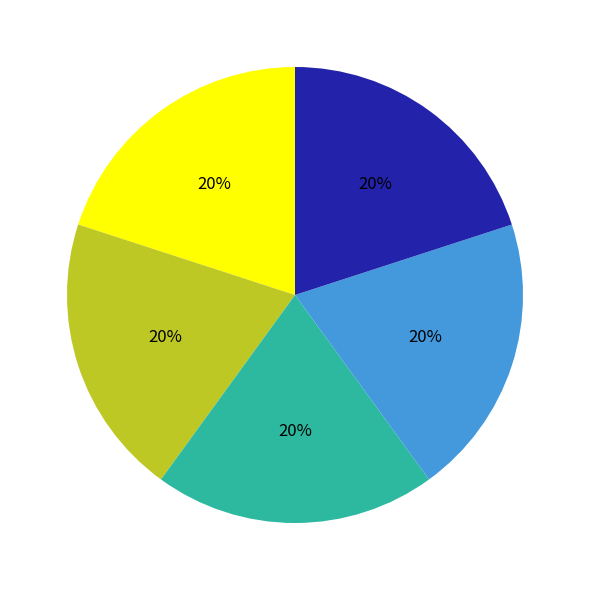

To the nearest percent, what is the average slice percentage?

20%